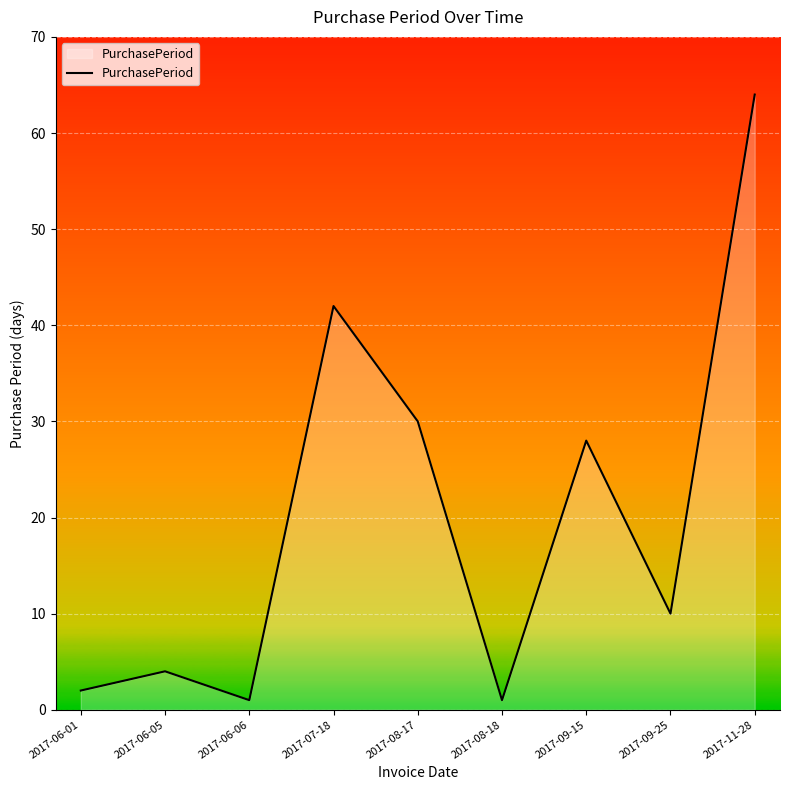

At which category does the chart reach its peak across all series?

2017-11-28